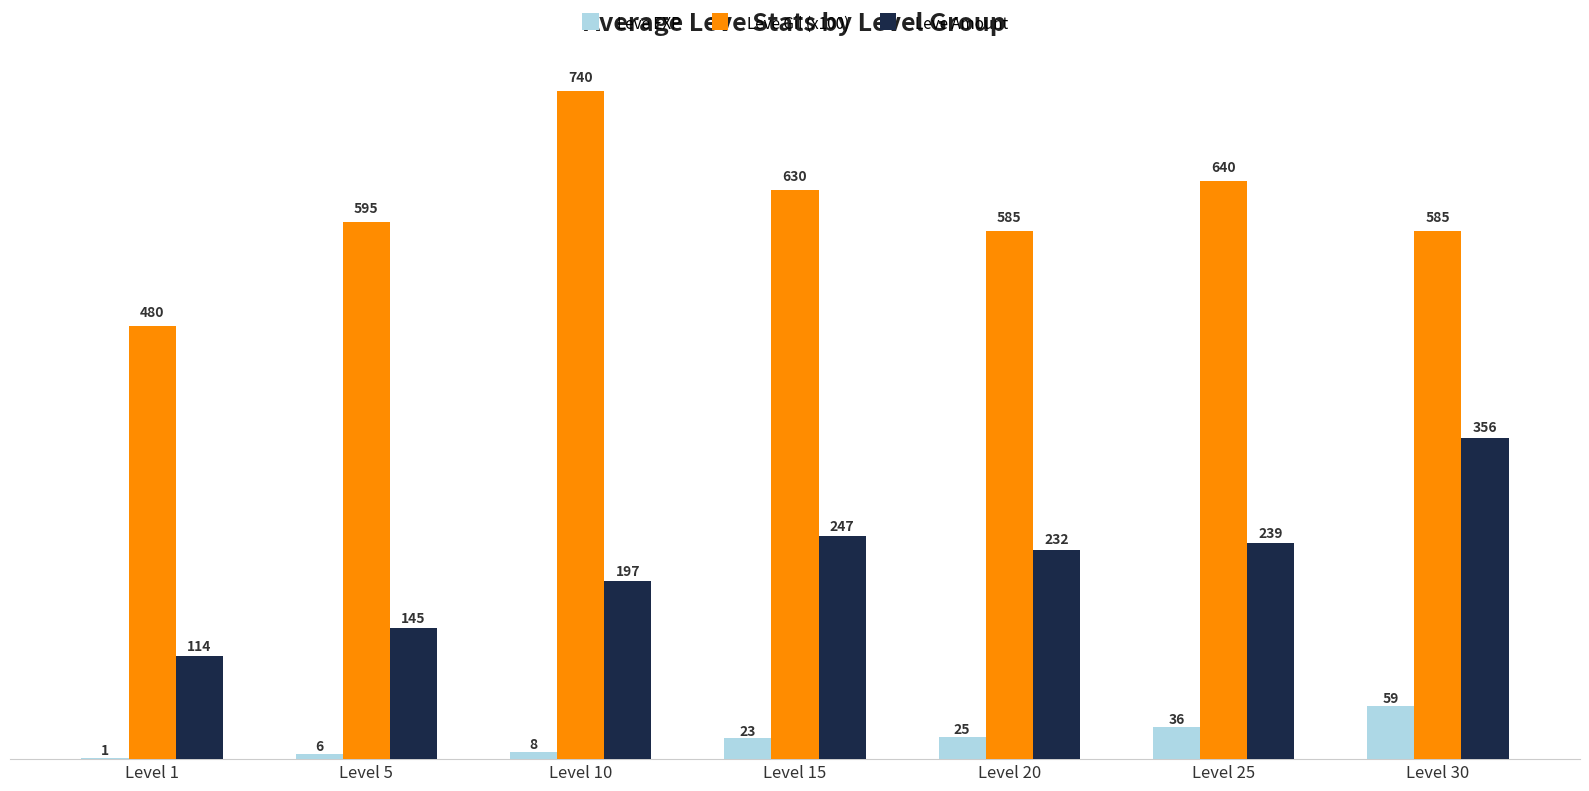

Are the bars grouped side by side (vs. stacked)?

Yes